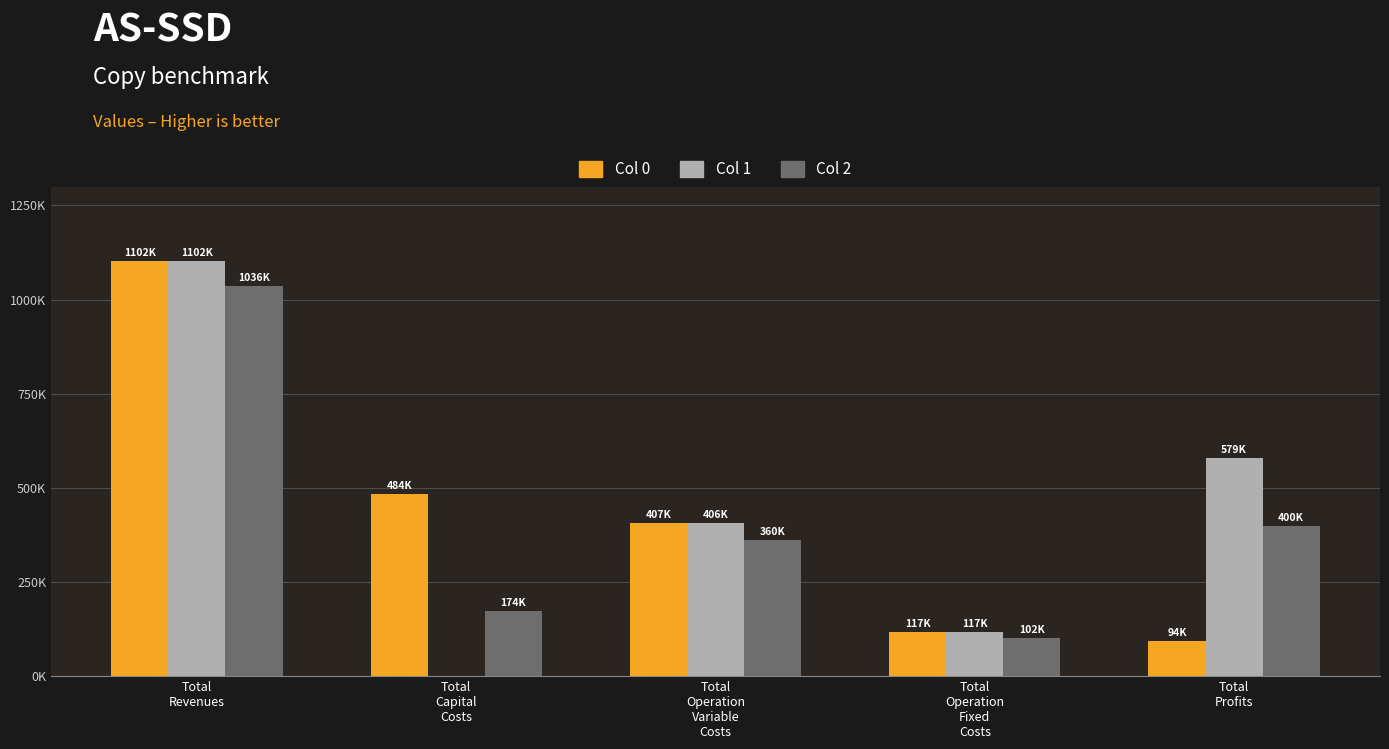

Which series has the largest total across all categories?

Col 0